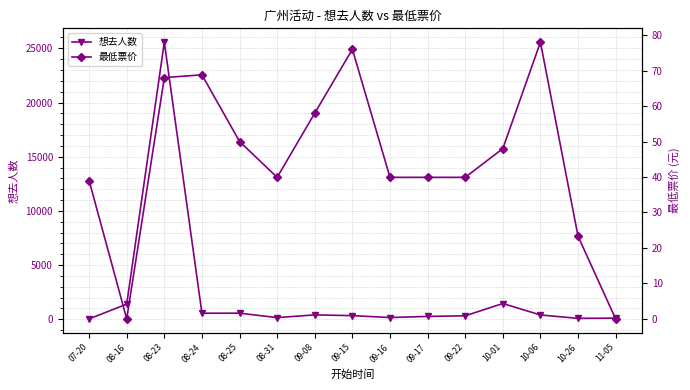

The value of 最低票价 at 09-22 is 24.3. True or false?

False